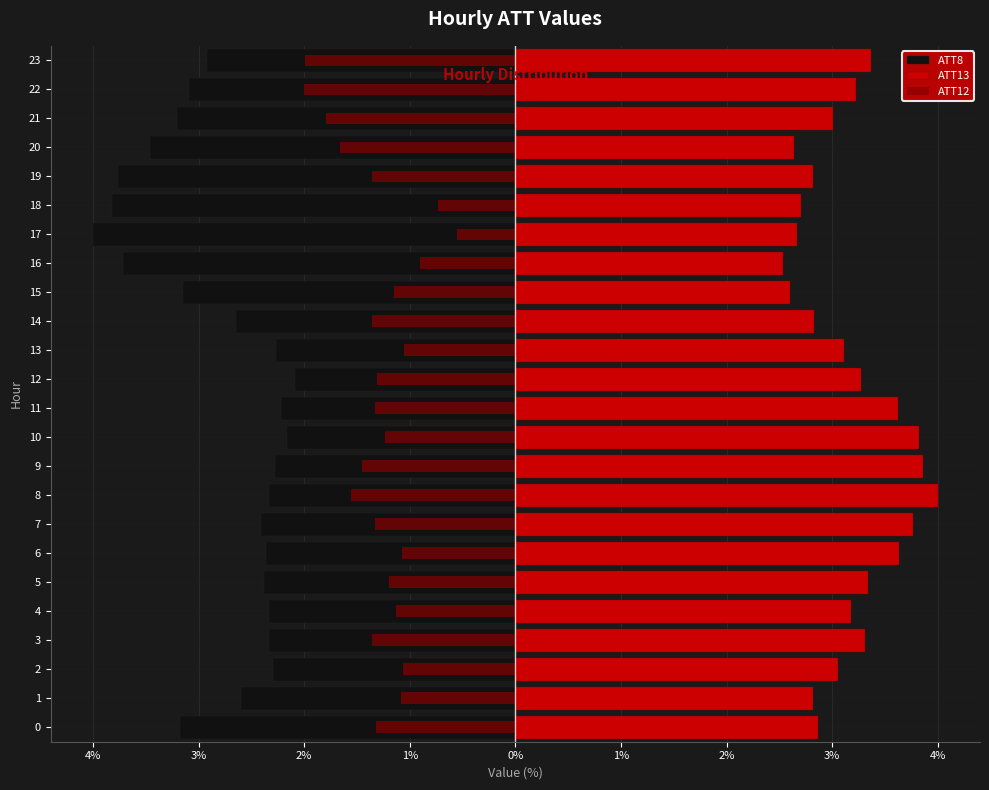

What are all the series names shown in the legend?

ATT8, ATT13, ATT12